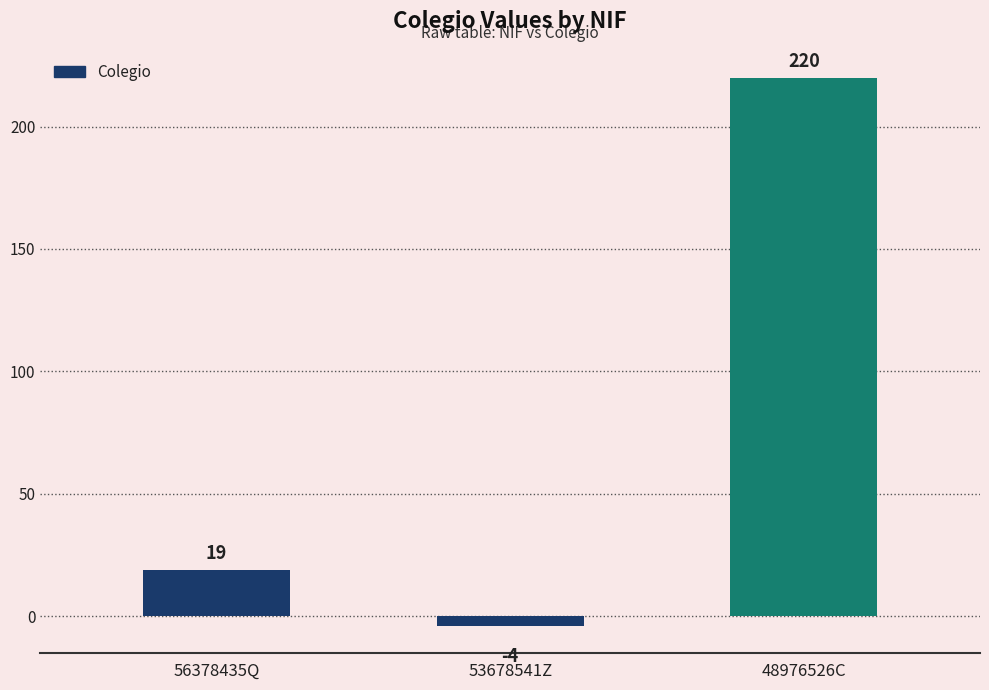

How many values are between -4 and 220?

3